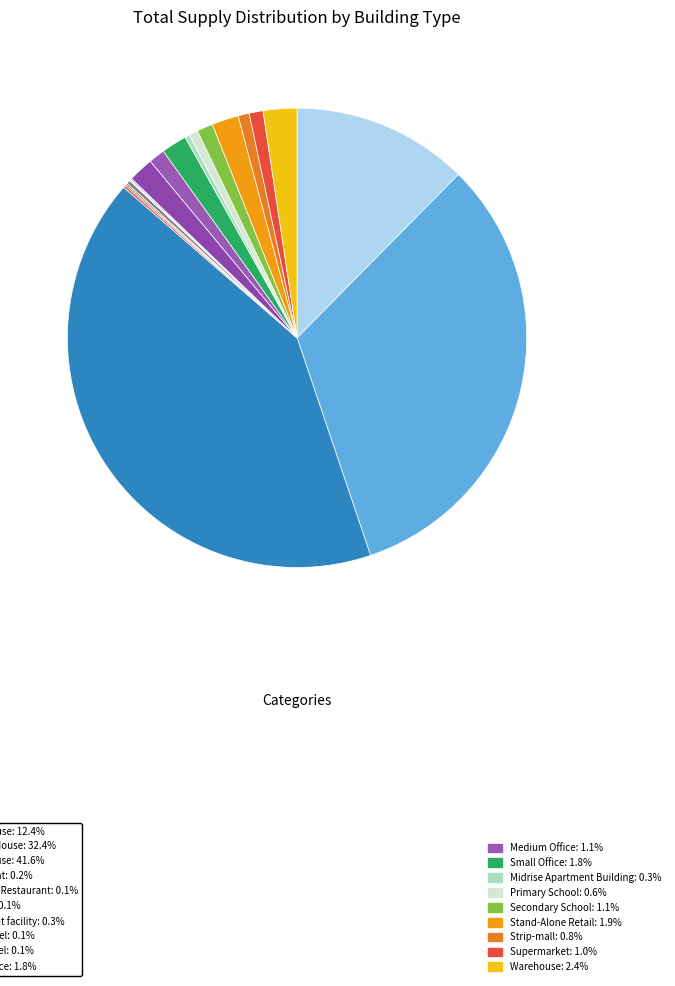

What is the largest slice in the pie chart?

Large House